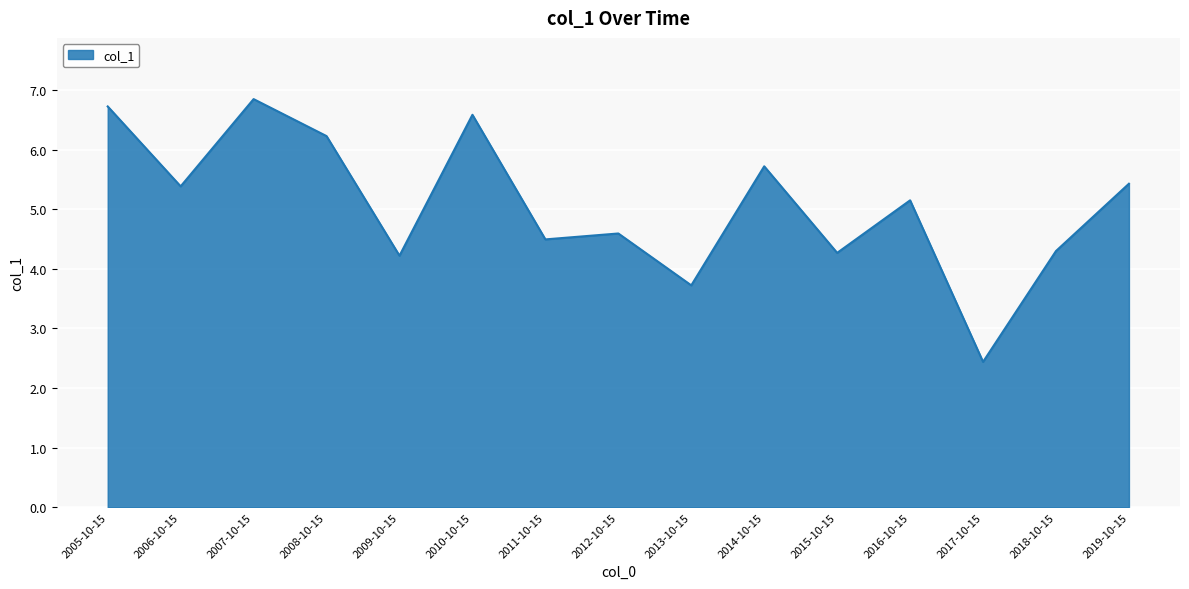

Reading left to right, what are all the values shown in this chart?

2005-10-15=6.7	2006-10-15=5.4	2007-10-15=6.8	2008-10-15=6.2	2009-10-15=4.2	2010-10-15=6.6	2011-10-15=4.5	2012-10-15=4.6	2013-10-15=3.7	2014-10-15=5.7	2015-10-15=4.3	2016-10-15=5.1	2017-10-15=2.4	2018-10-15=4.3	2019-10-15=5.4